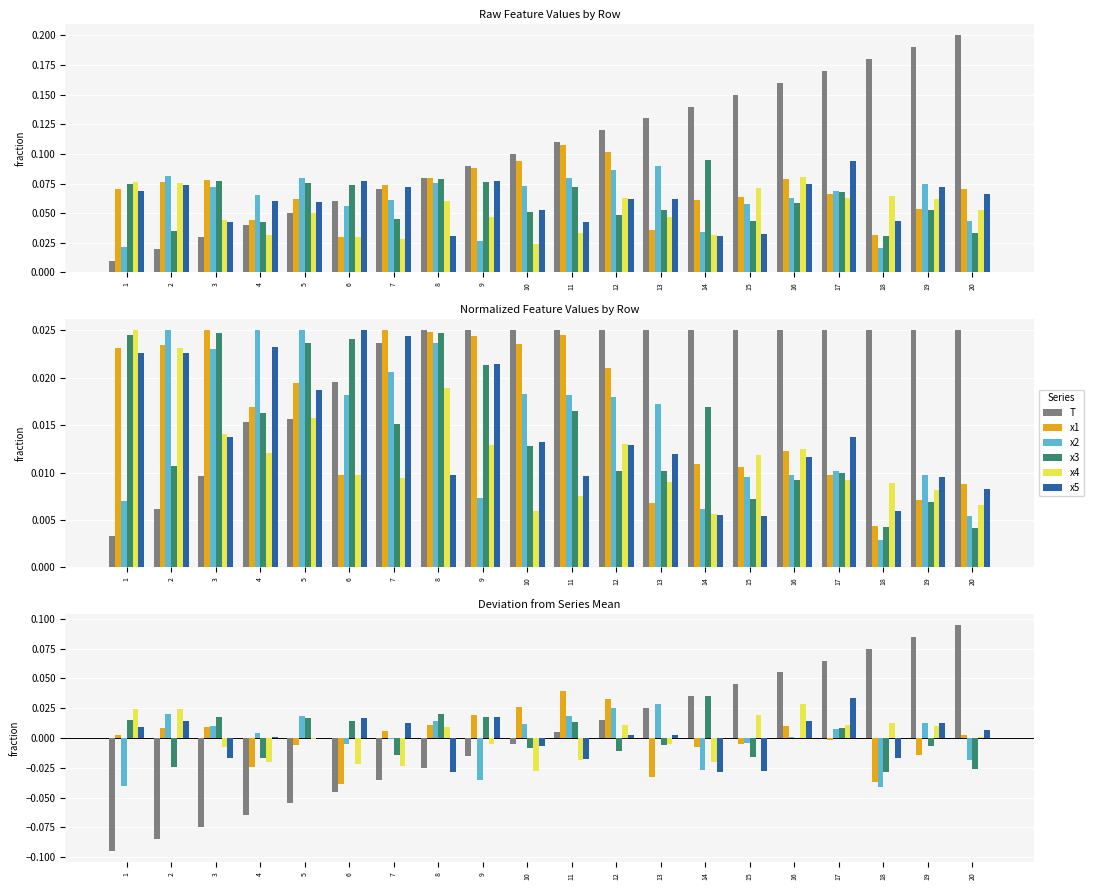

What is the smallest value displayed?

-0.1